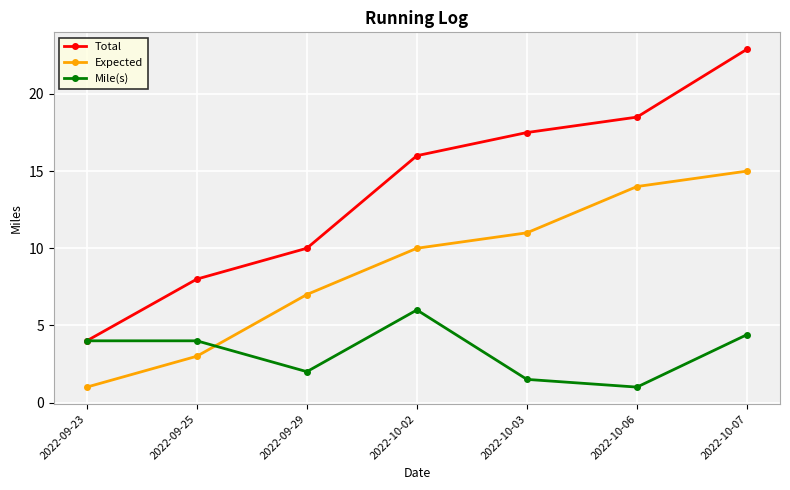

List the series in order of their peak value, lowest first.

Mile(s), Expected, Total